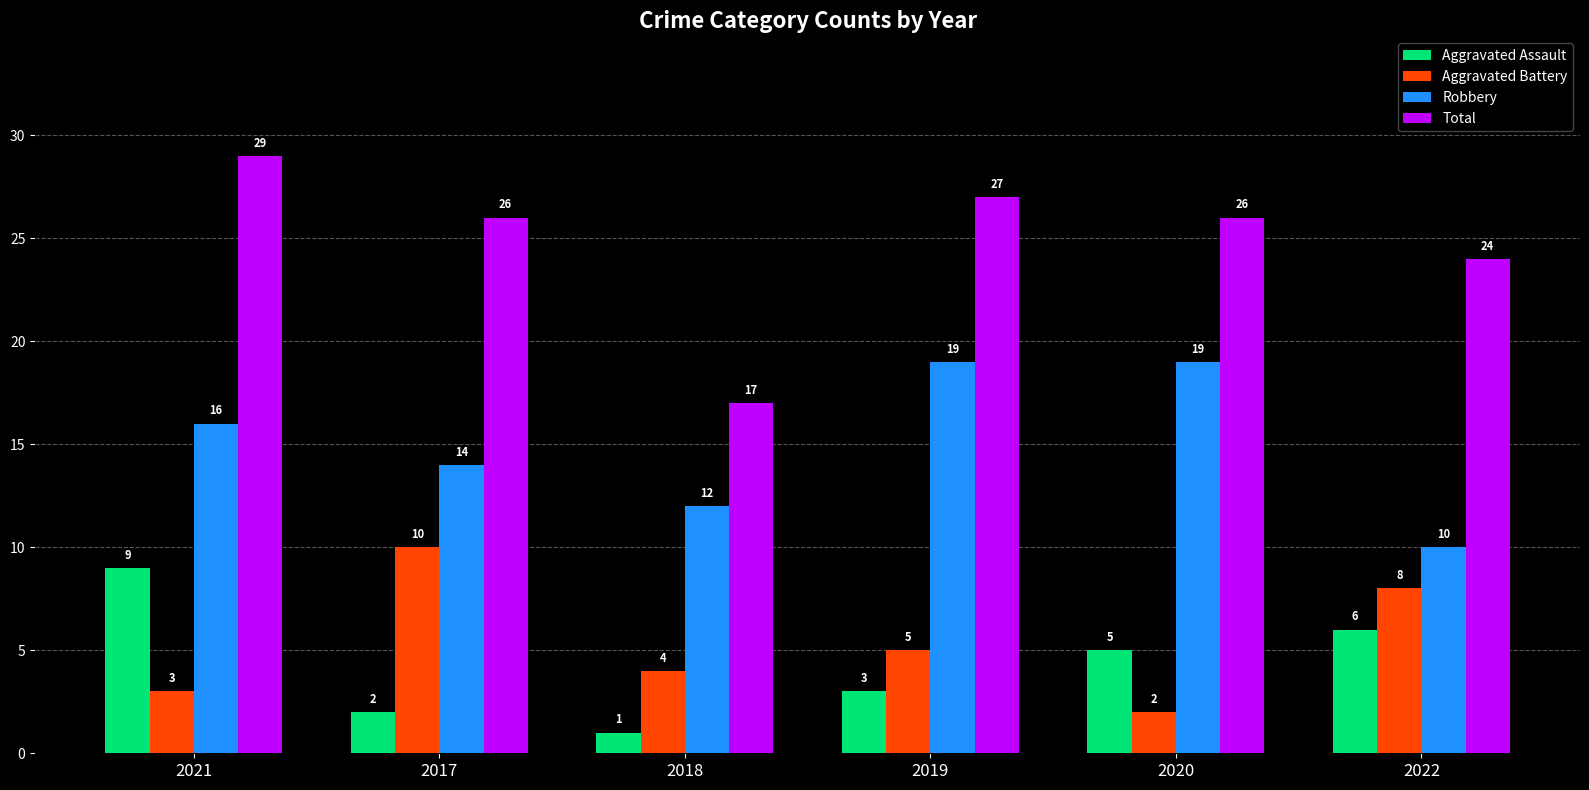

What is the minimum value shown in the chart?

1